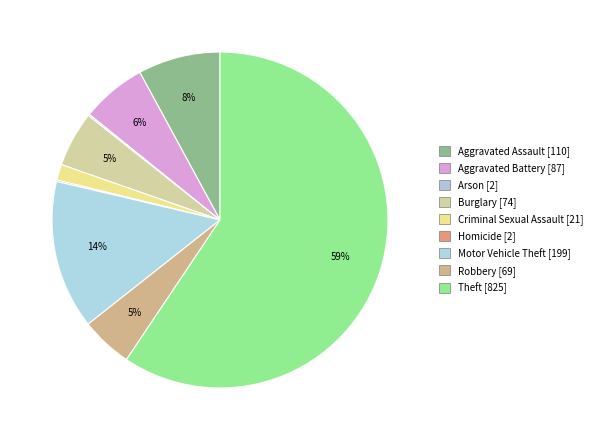

Rank the categories by value from lowest to highest.

Arson, Homicide, Criminal Sexual Assault, Robbery, Burglary, Aggravated Battery, Aggravated Assault, Motor Vehicle Theft, Theft